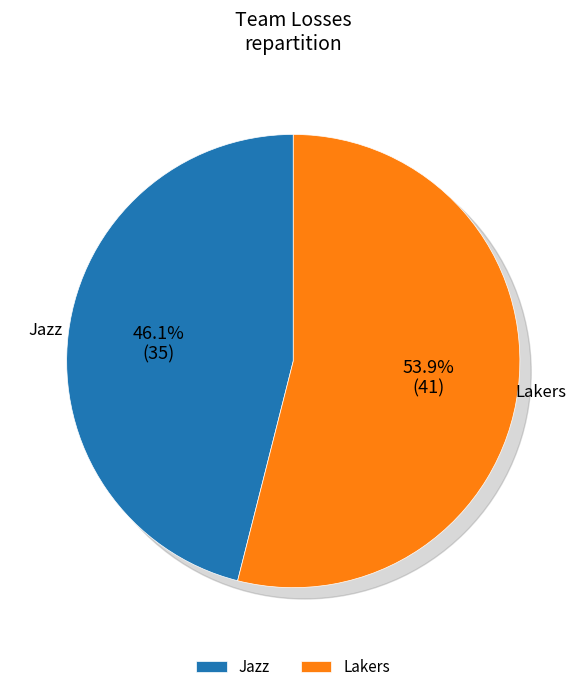

Between Lakers and Jazz, which is larger?

Lakers